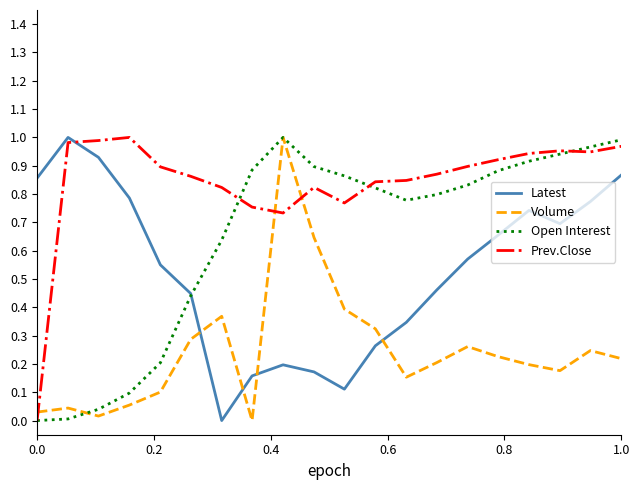

After their last crossing, which series has the higher values: Prev.Close or Latest?

Prev.Close